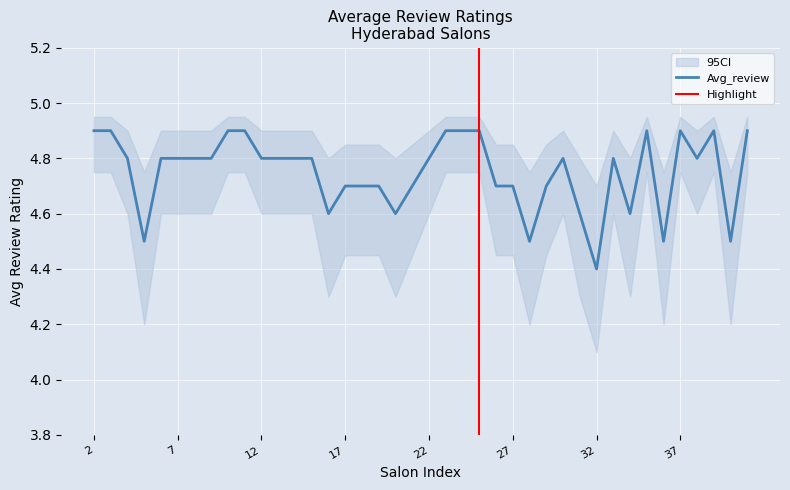

Count the number of categories in the chart.

40